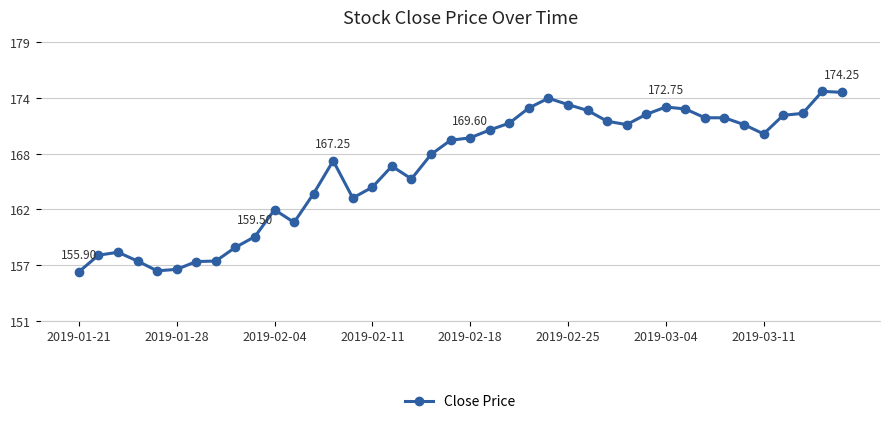

At which category does the chart reach its peak across all series?

38